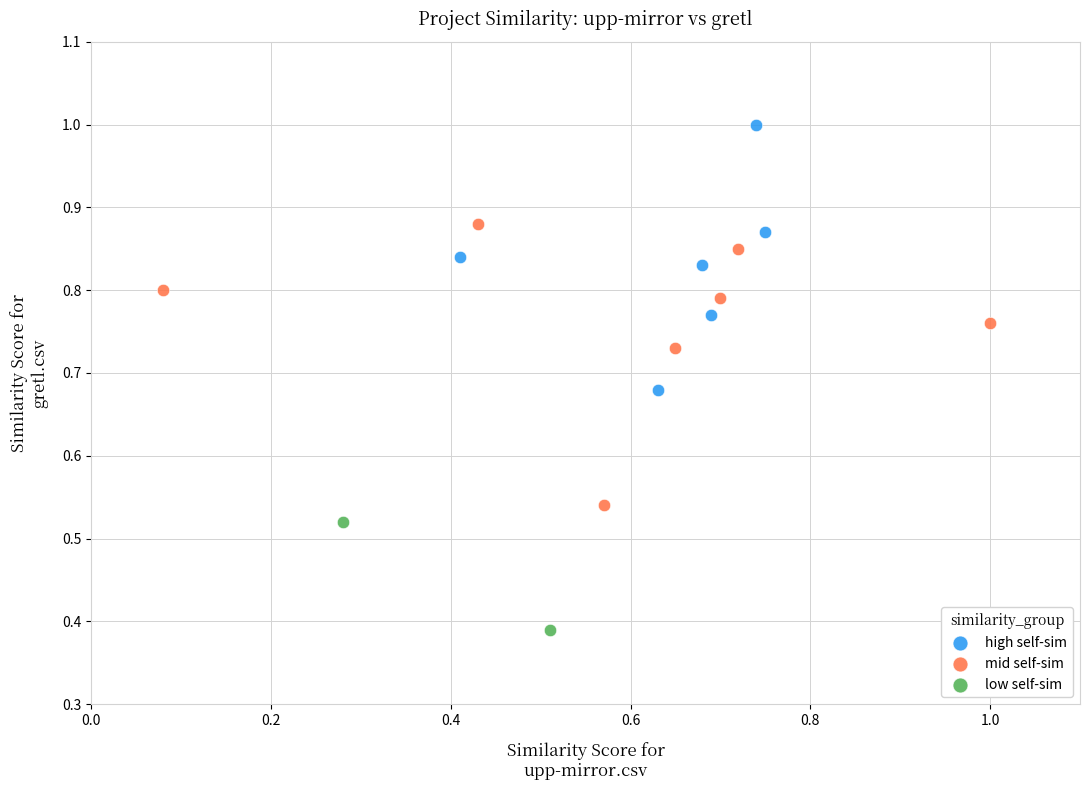

Which series reaches the maximum Y coordinate?

high self-sim